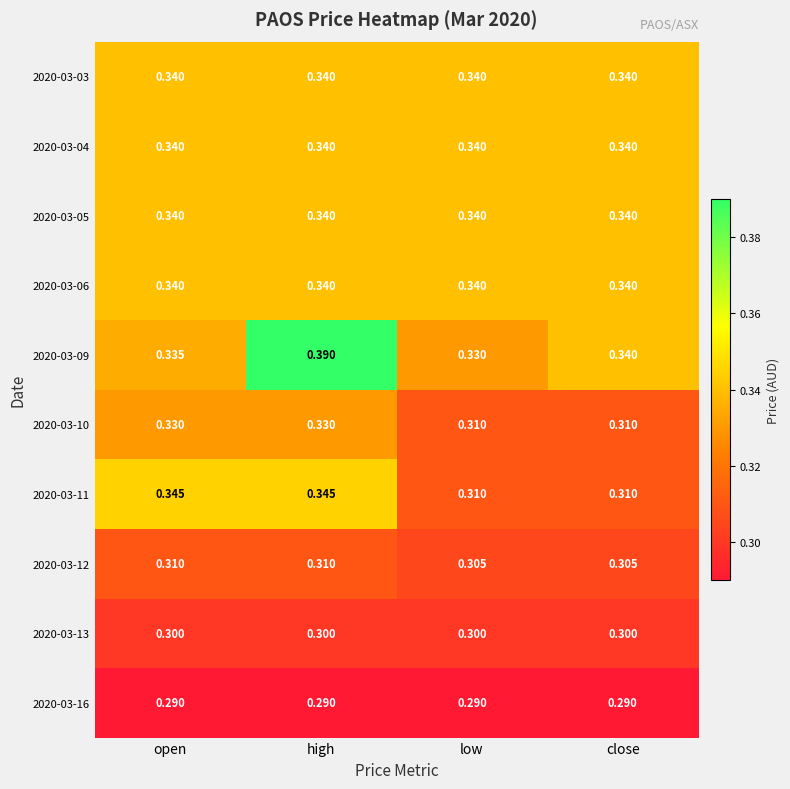

Which category has the highest value across all series?

high